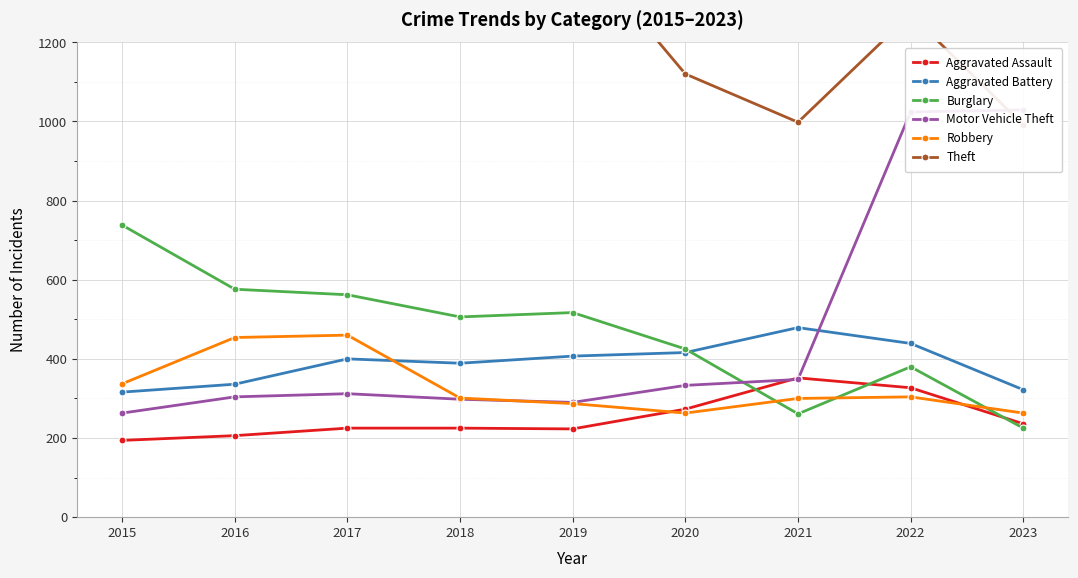

Between 2021 and 2023, which series saw the biggest shift?

Motor Vehicle Theft